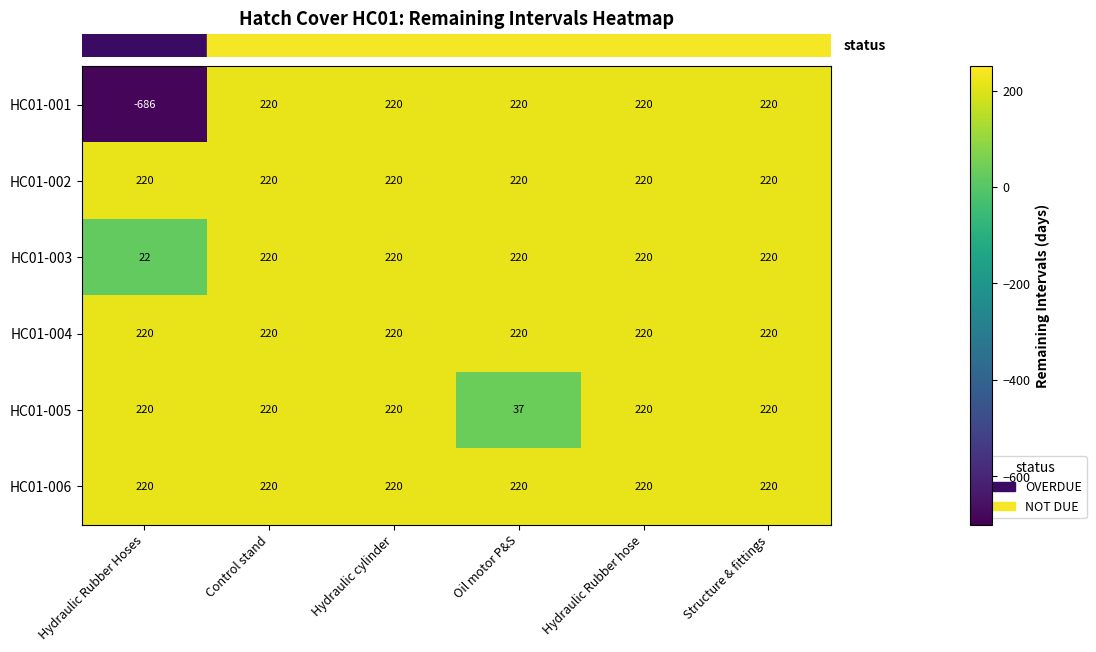

What is the average value of the HC01-001 series?

69